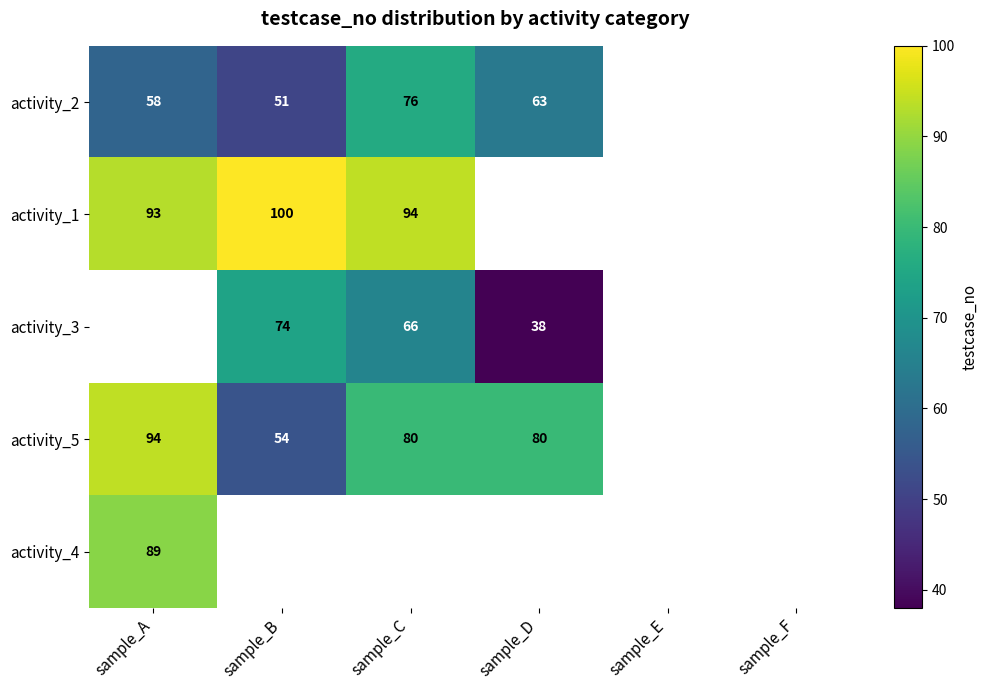

True or false: activity_1 has a value of 93.0 at sample_A.

True